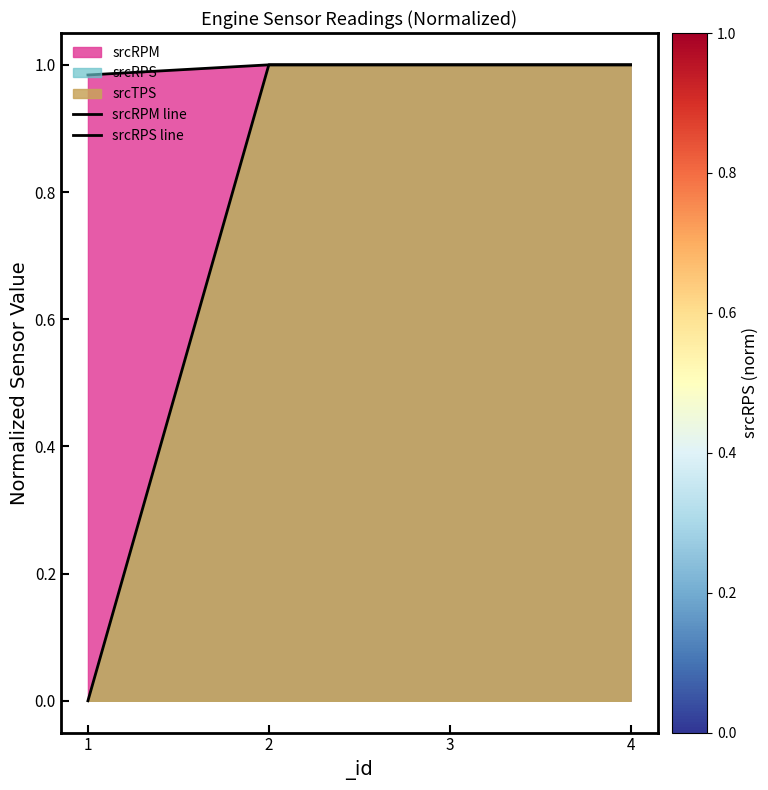

At which category is the sum across all series the highest?

2